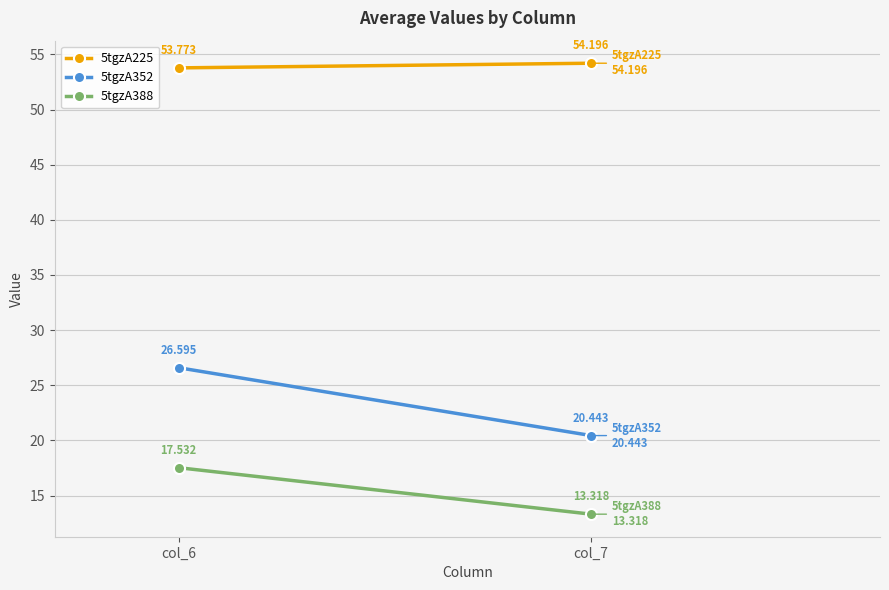

Rank the categories by 5tgzA352 value from lowest to highest.

col_7, col_6